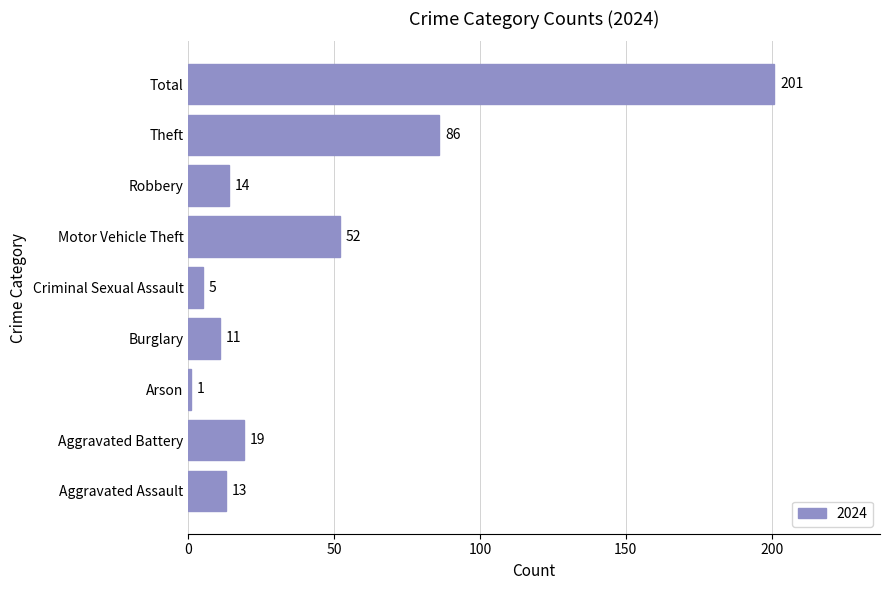

How many bars are there in total?

9